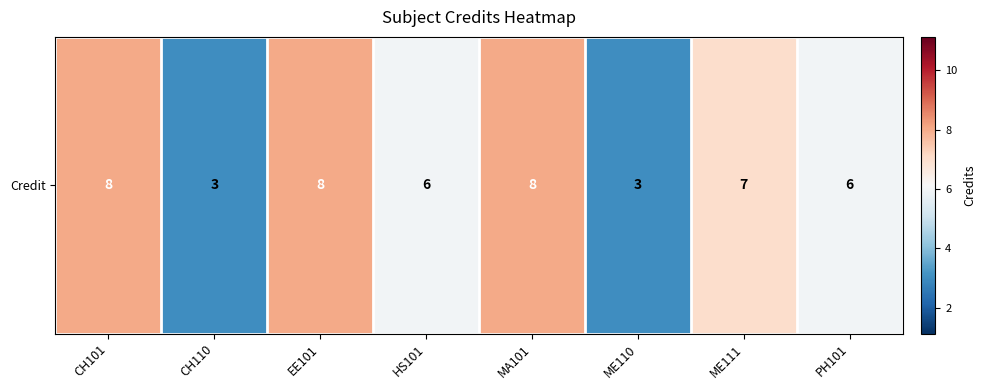

Which has a higher value, CH101 or EE101?

CH101